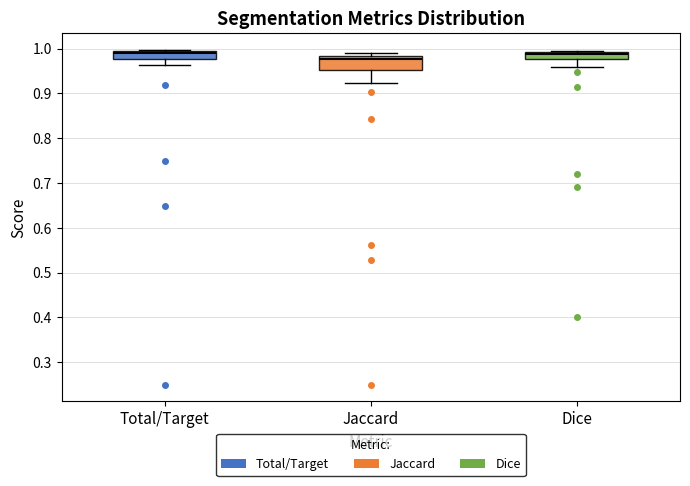

Reading left to right, read every box against the y-axis: the position of its median line, the range the box covers, and the ends of its whiskers. The values are not printed on the chart, so give them approximately, as read against the axis.

Total/Target: median 0.99 (just below the box's upper edge), box 0.98 to 0.99, whiskers 0.96 to 1.00
Jaccard: median 0.98 (just below the box's upper edge), box 0.95 to 0.98, whiskers 0.92 to 0.99
Dice: median 0.99 (just below the box's upper edge), box 0.98 to 0.99, whiskers 0.96 to 1.00